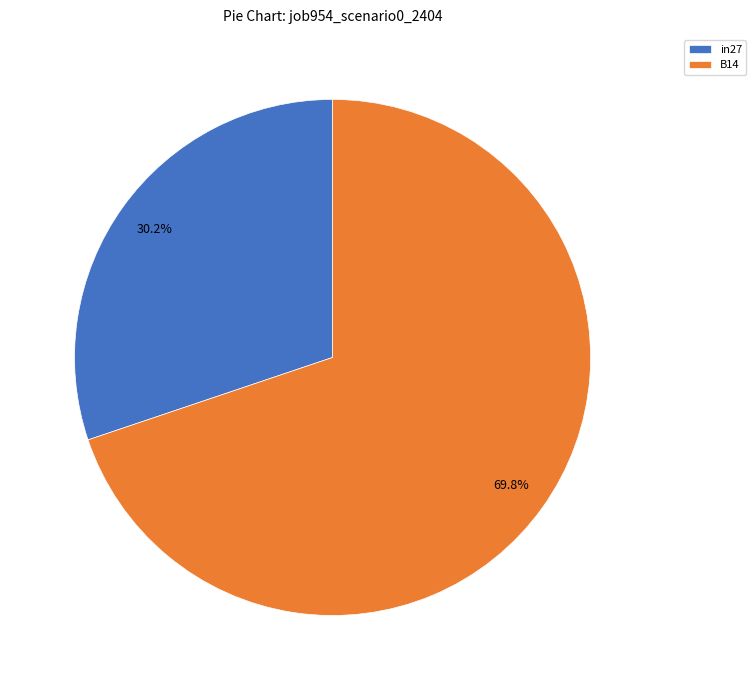

To the nearest percent, what is the average slice percentage?

50%